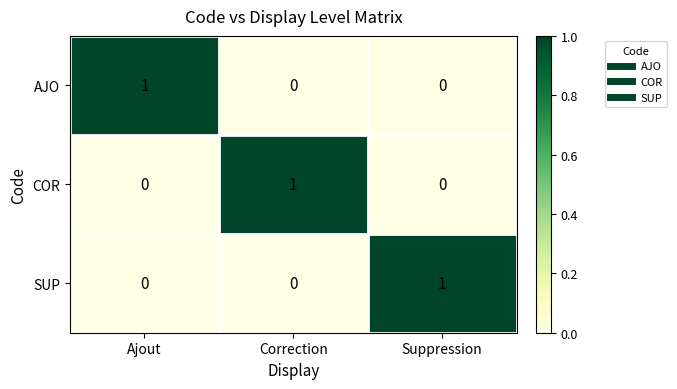

How many AJO values are between 0 and 1?

3